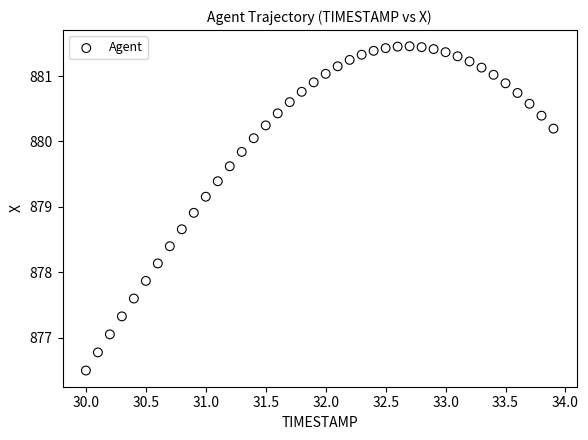

What is the range of X values (max minus min)?

3.9